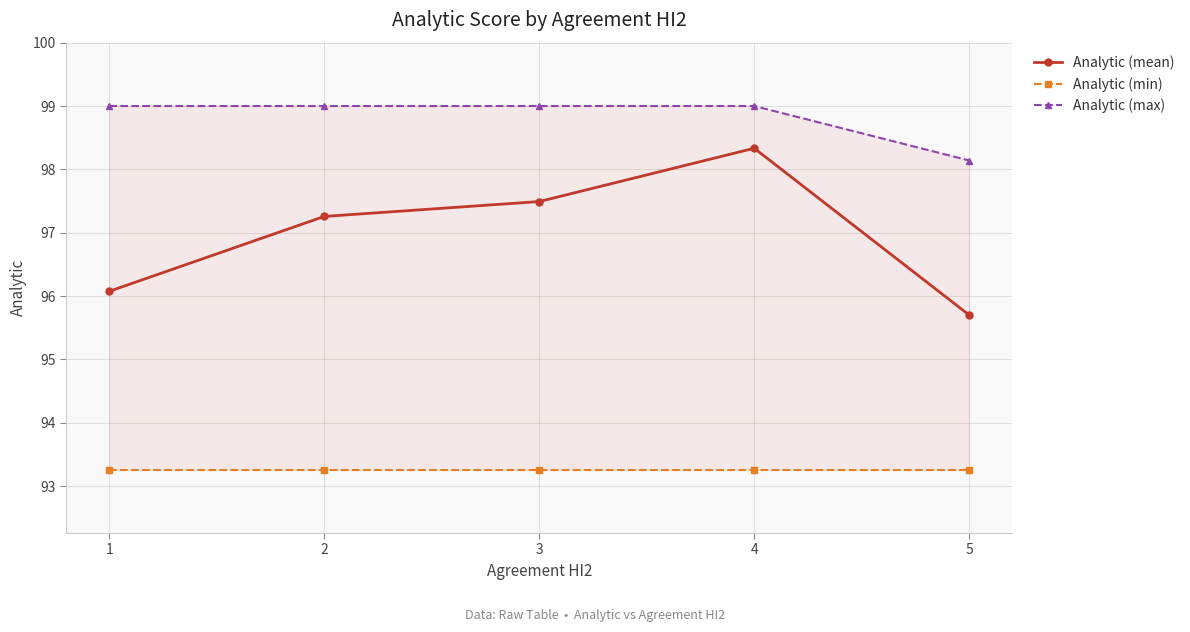

True or false: Analytic (max) and Analytic (mean) intersect in this chart.

False